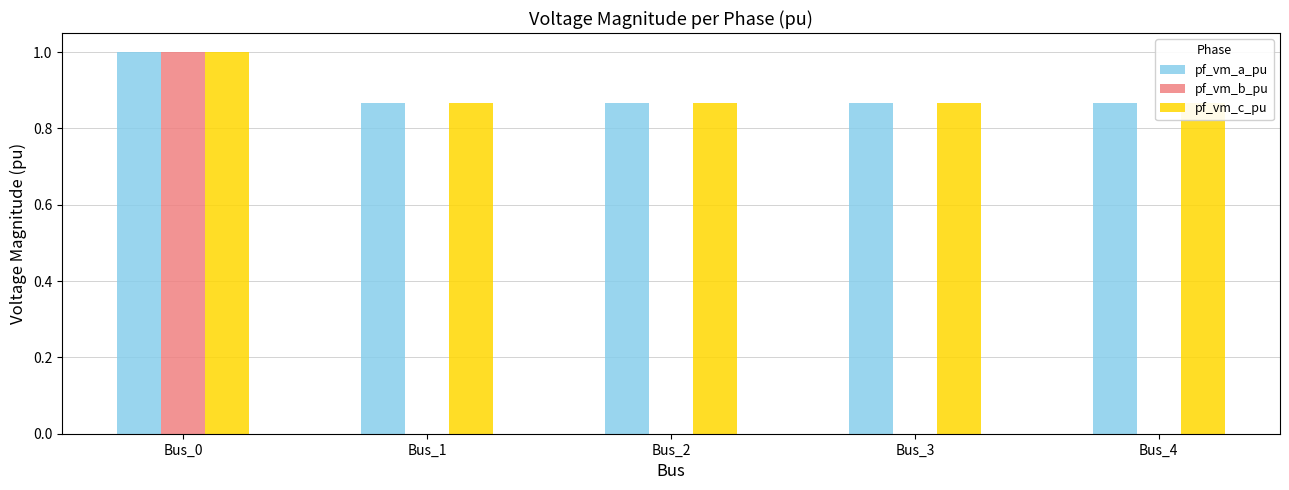

True or false: pf_vm_a_pu has a value of 0.5 at Bus_1.

False